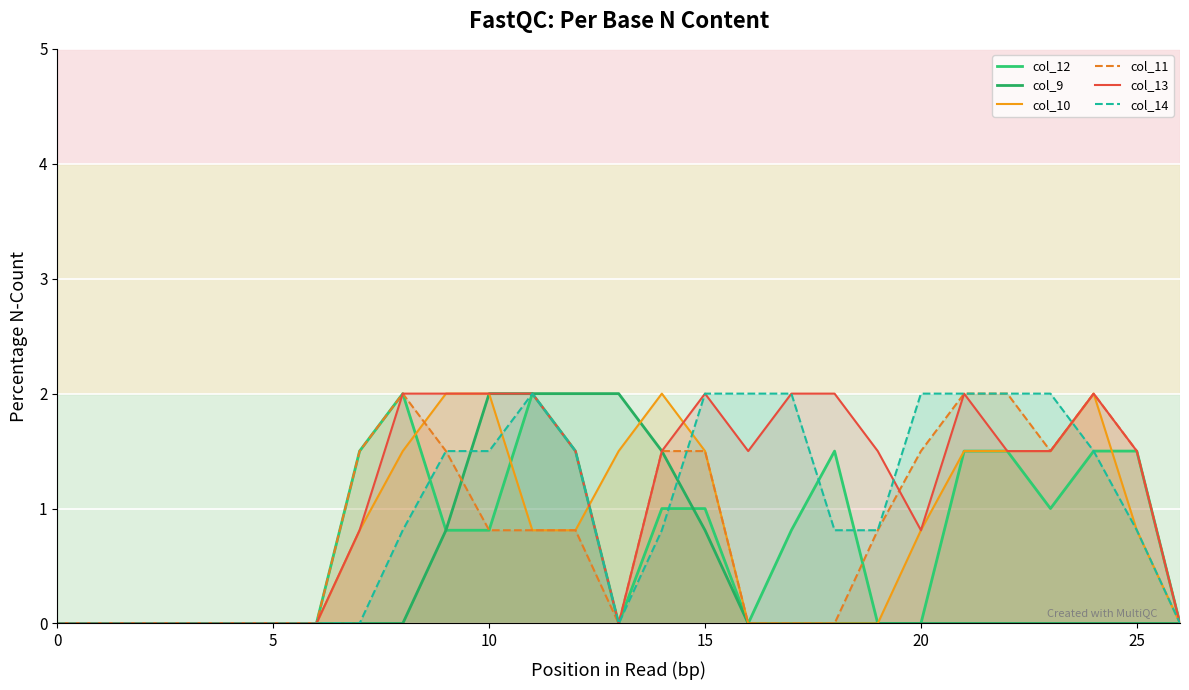

Does the chart display data point markers on the line(s)?

No